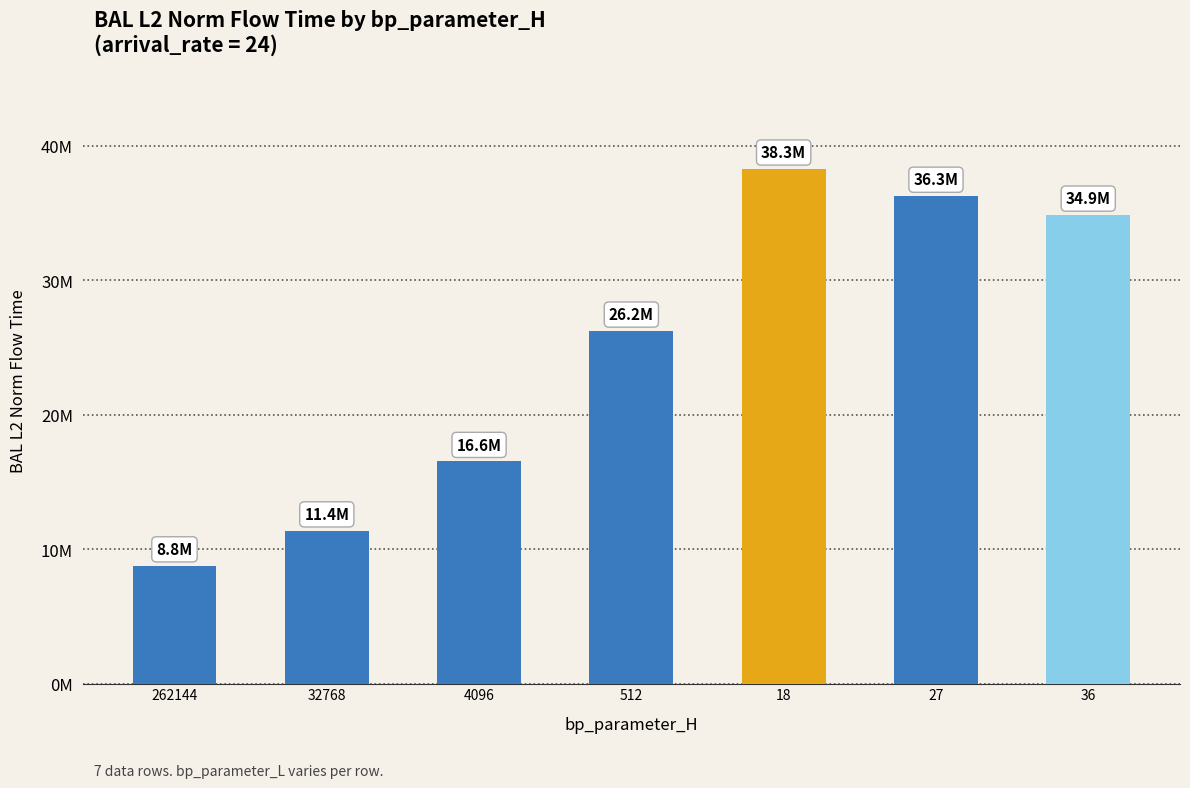

What value does the data have at 512?

26244254.1